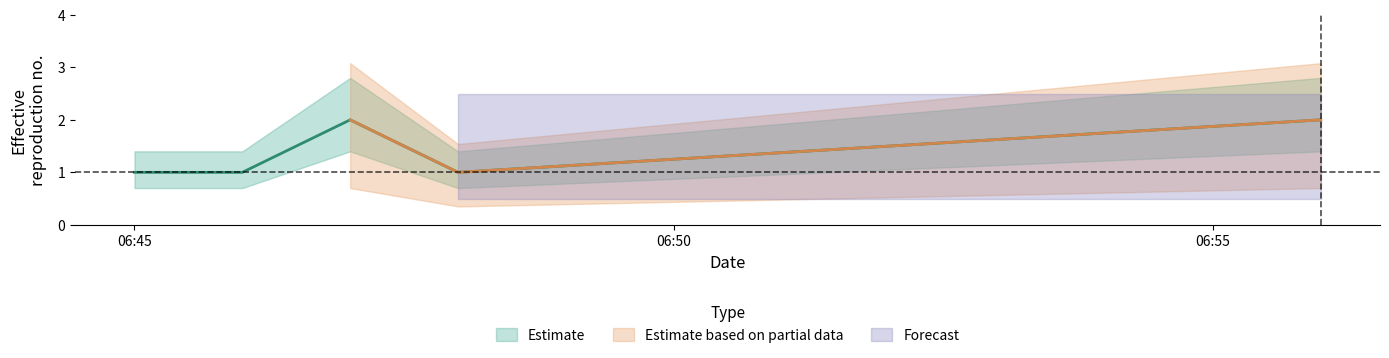

True or false: Estimate_lower and Estimate cross at least once.

False